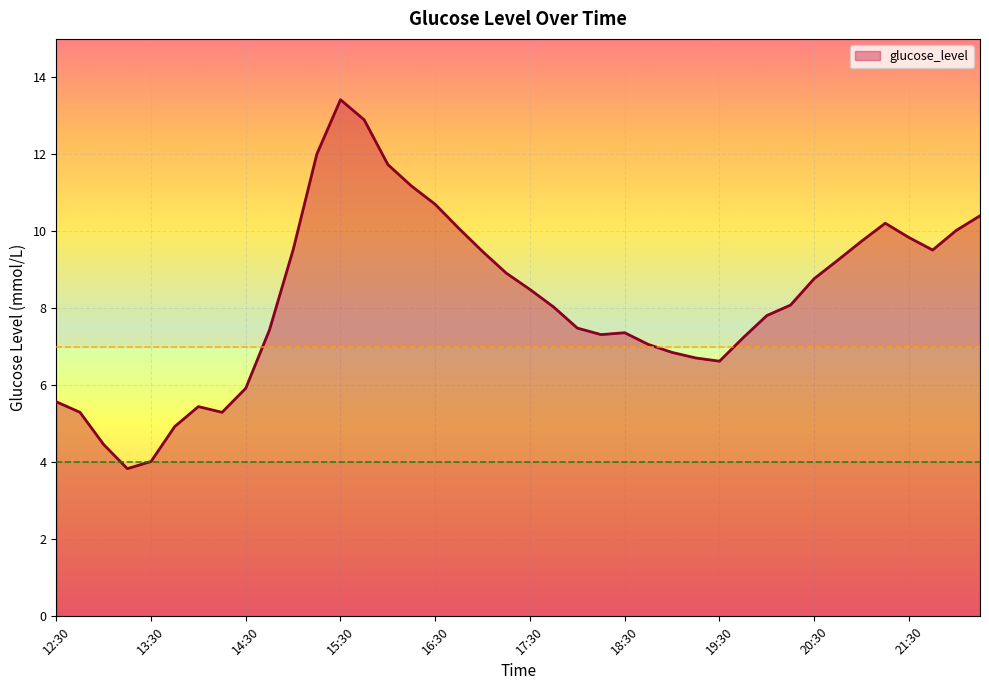

What is the sum of all values?

329.0